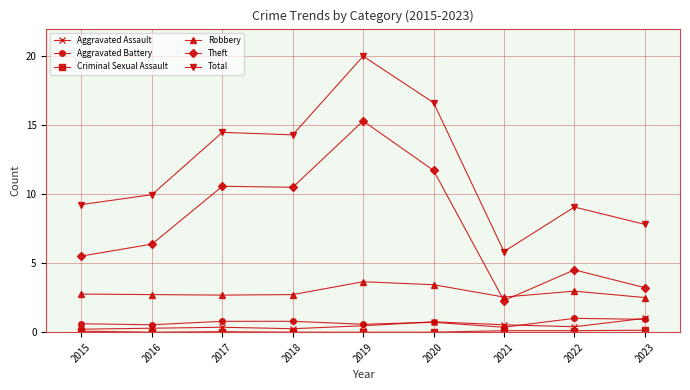

How many data points does each series have?

9